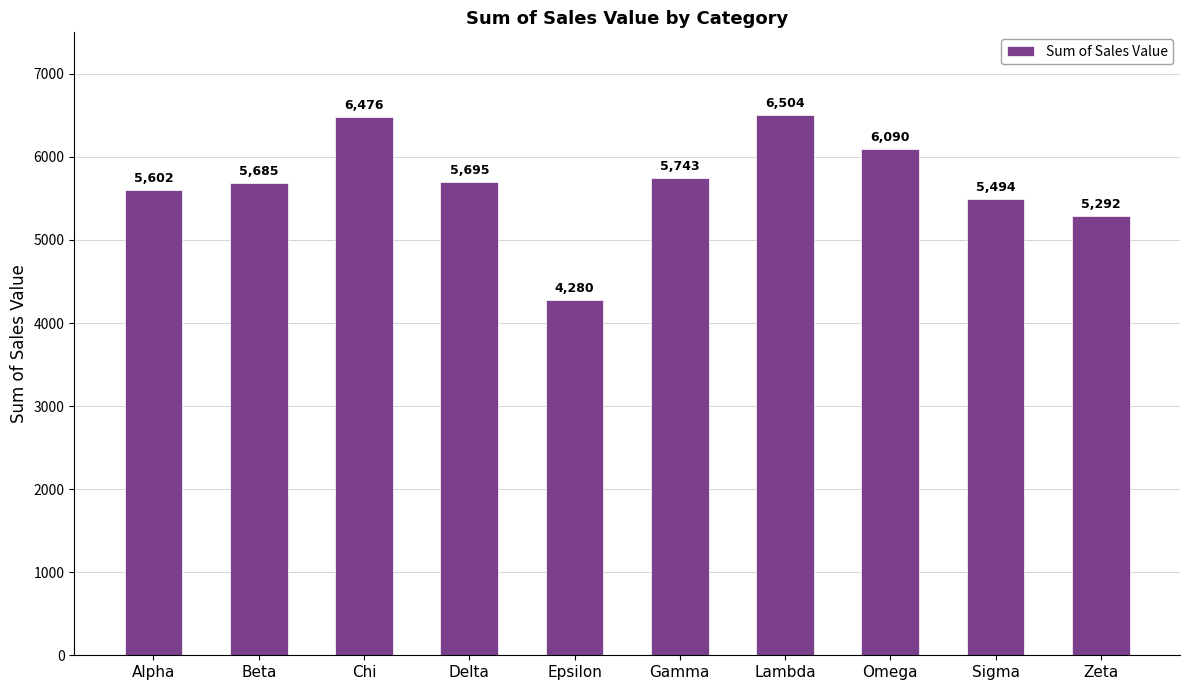

How many distinct data groups are displayed?

1